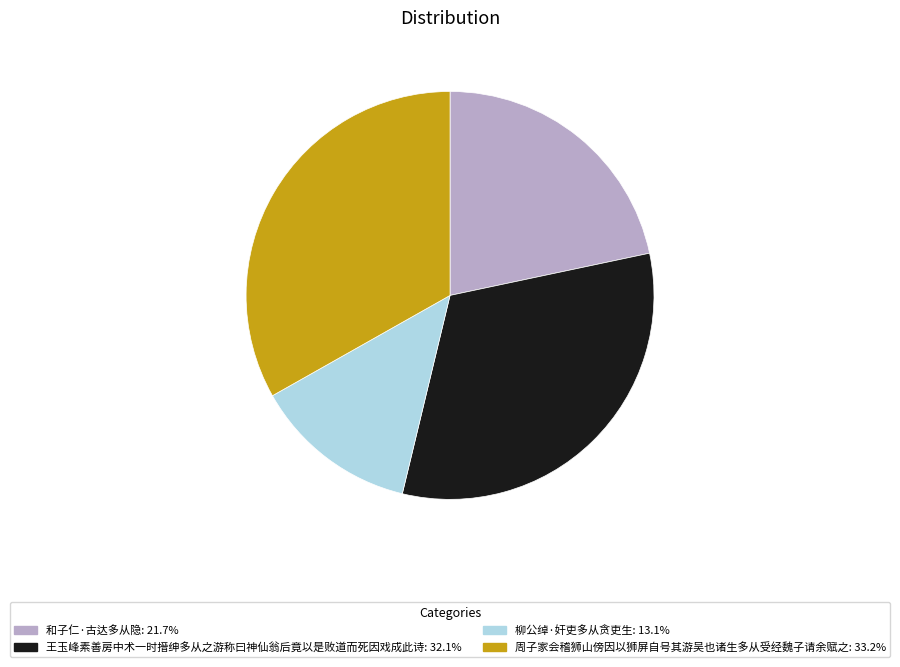

True or false: 和子仁·古达多从隐 accounts for 22% of the total.

True